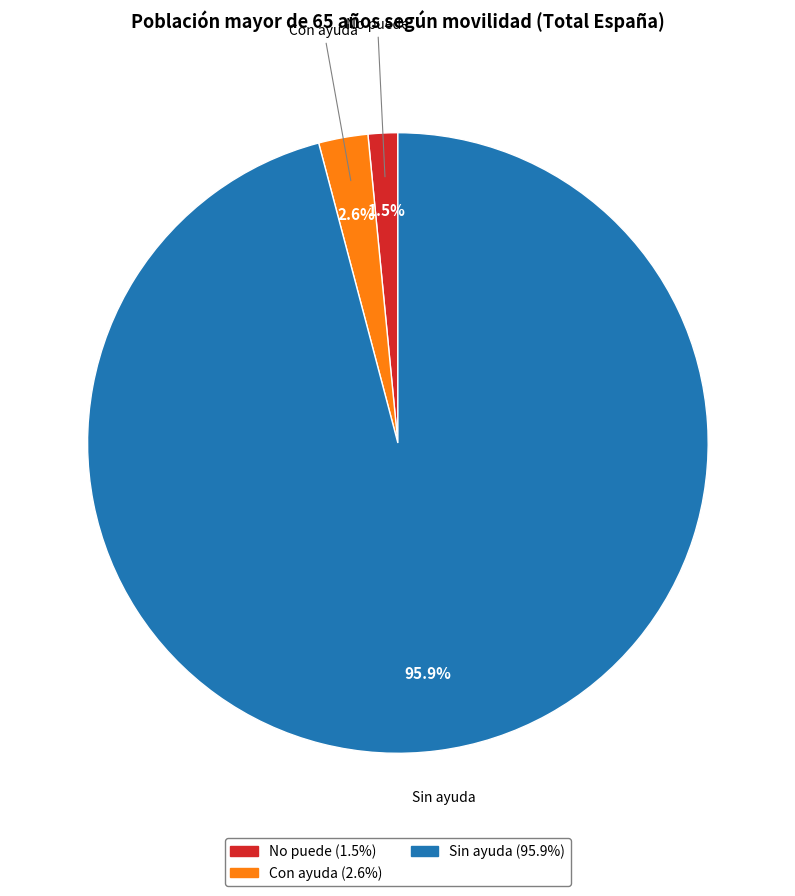

How many slices are in this pie chart?

3